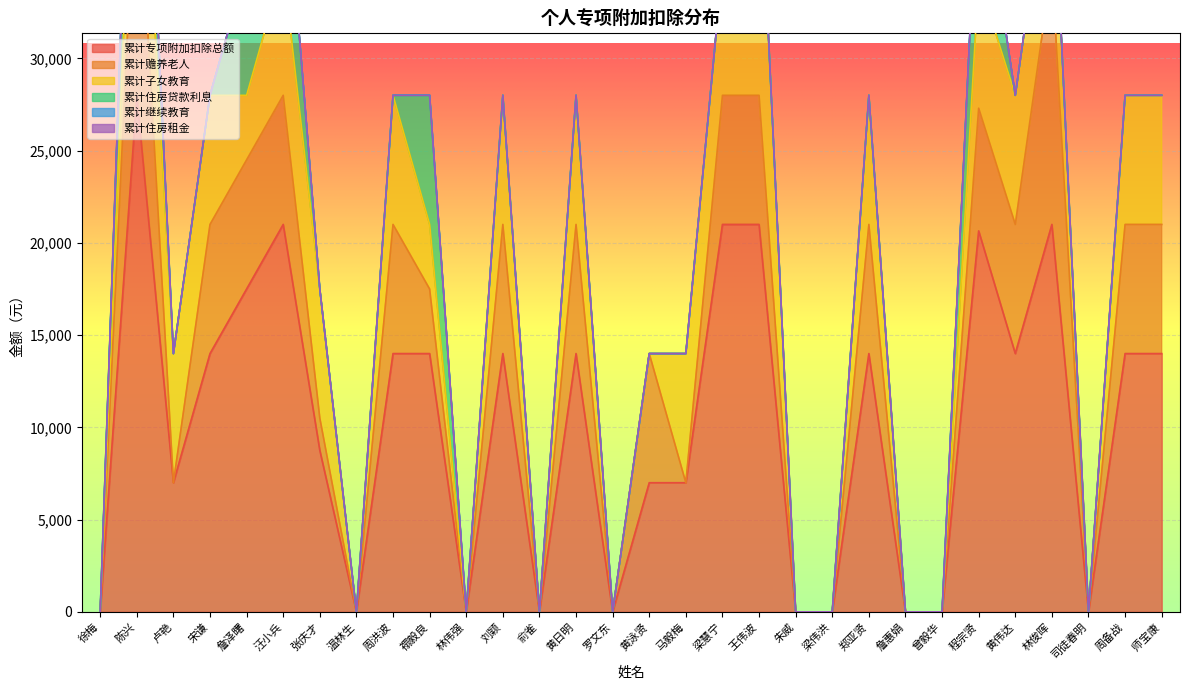

What is the maximum value for 累计专项附加扣除总额?

28000